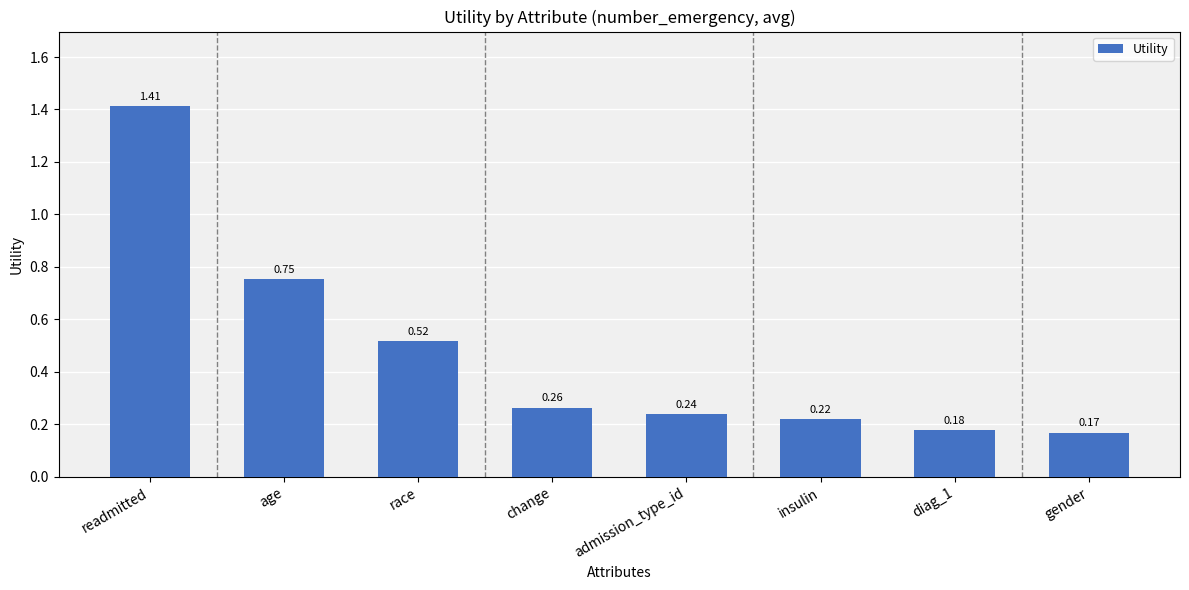

What position from the right is insulin?

3